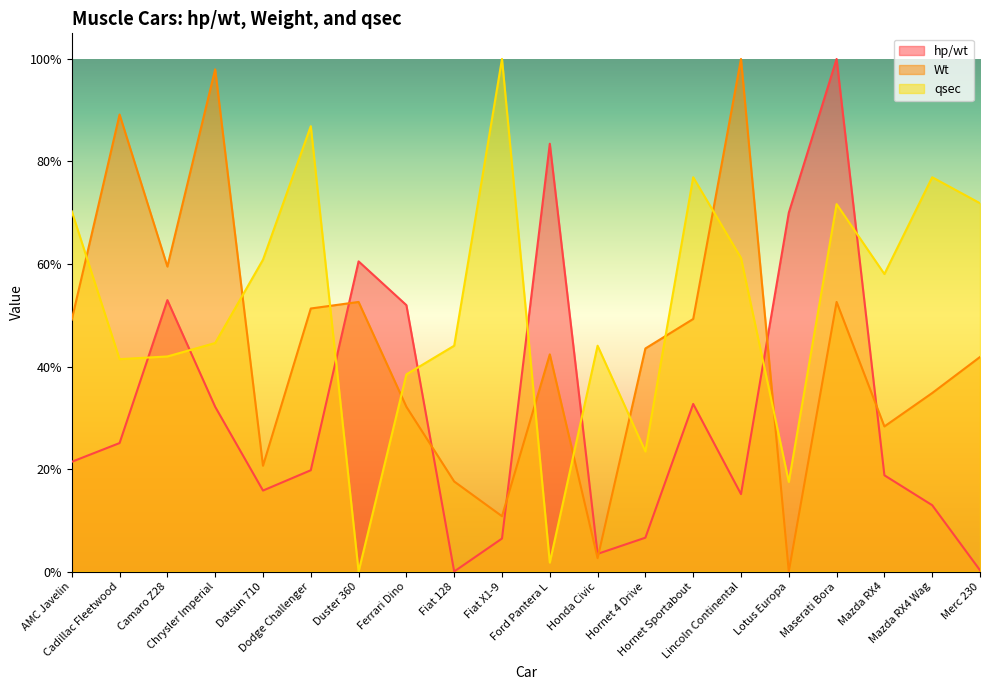

True or false: Wt has more than 2 interior local peaks.

True